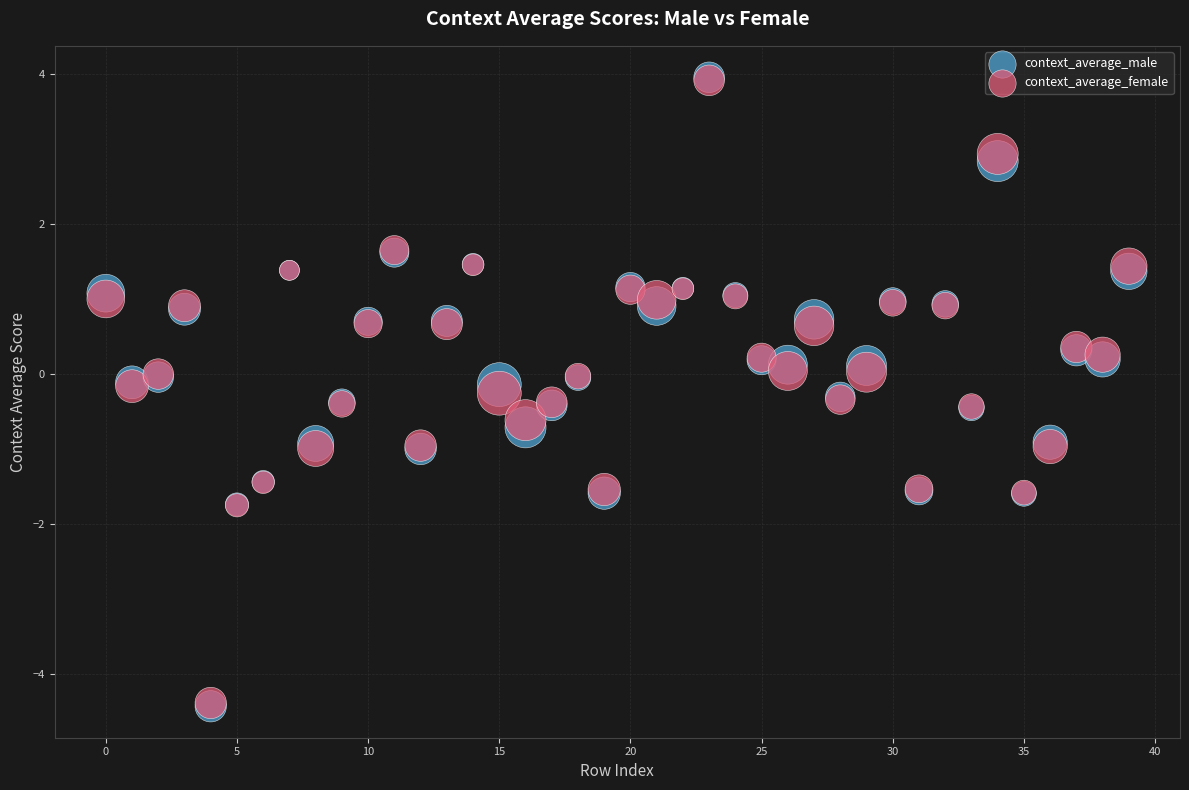

Which series has the largest Y range (max minus min)?

context_average_male